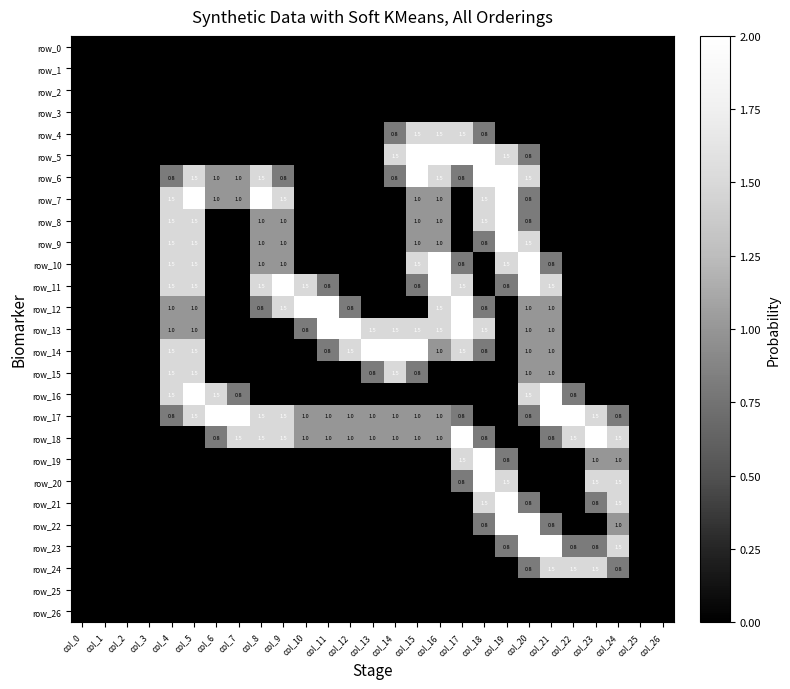

The row_7 series shows 2.6 at col_18. True or false?

False